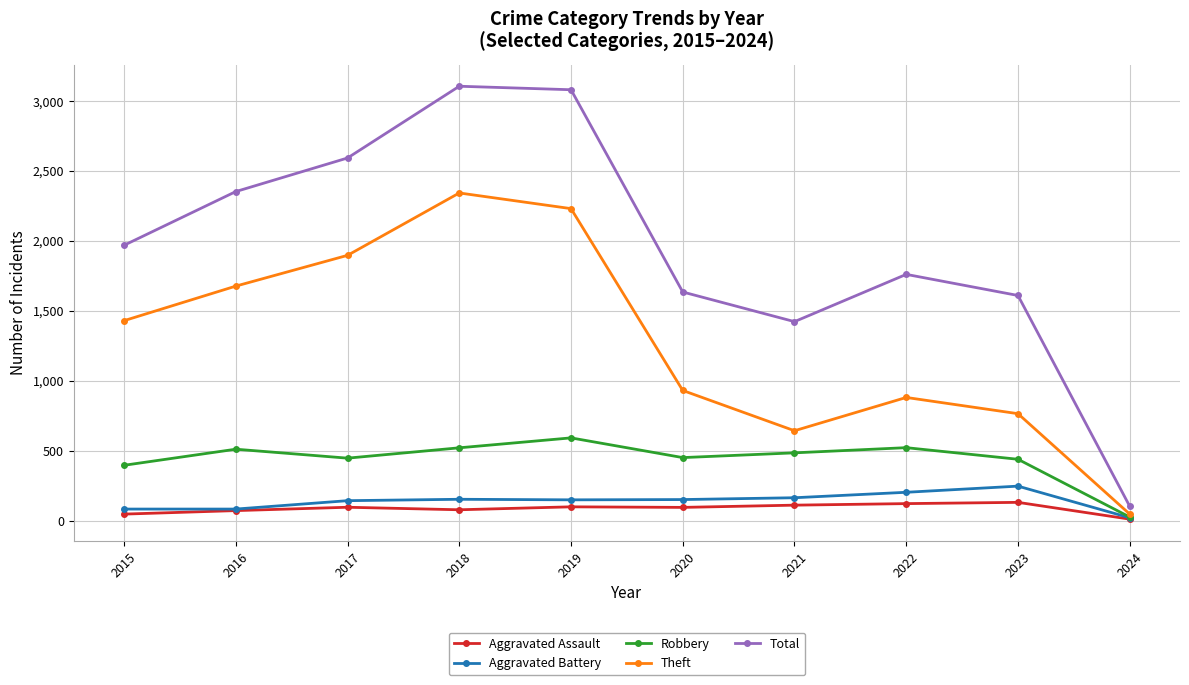

At how many categories does at least one series exceed 1130?

9